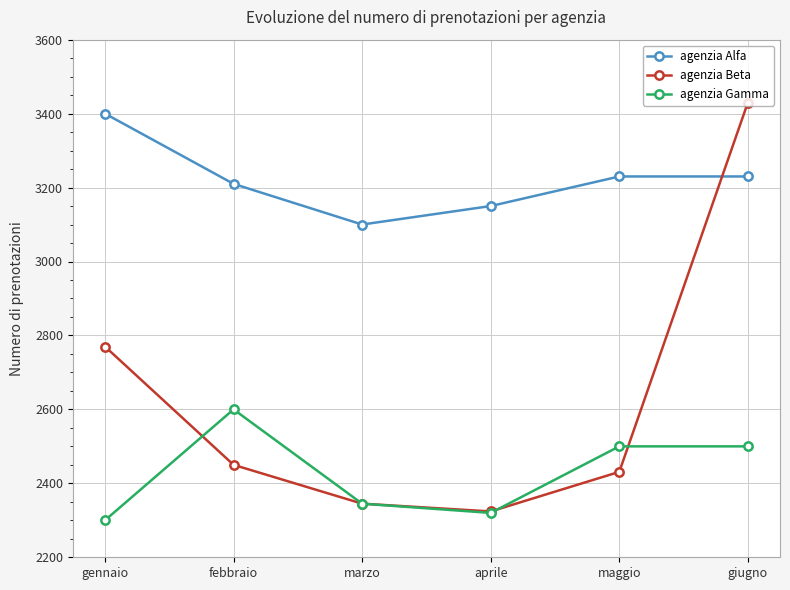

What is the spread (max minus min) of values at giugno?

930